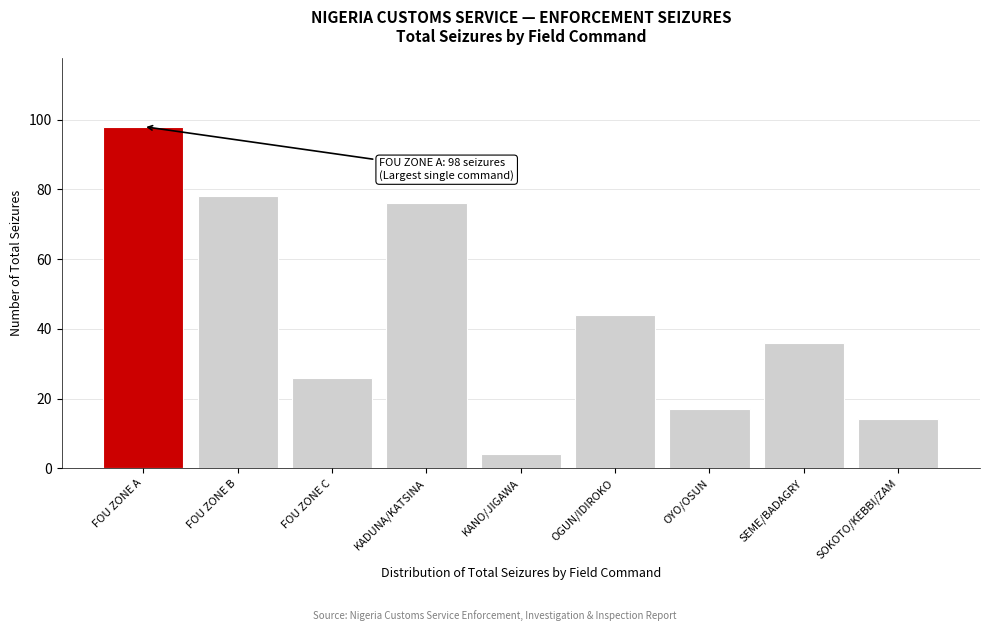

Reading left to right, transcribe all the data shown in this chart.

98	78	26	76	4	44	17	36	14